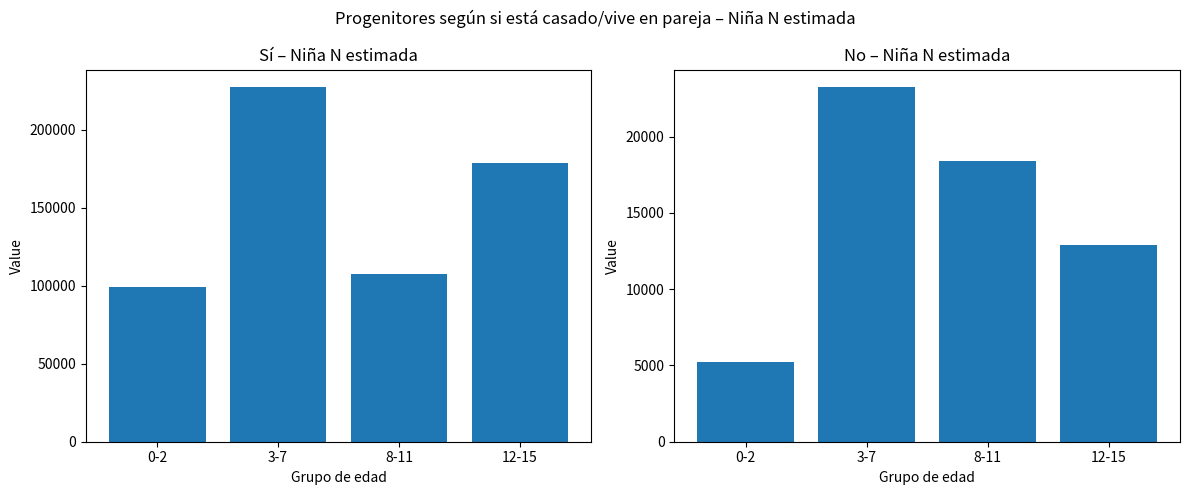

Rank the series by their average value, from highest to lowest.

Sí (Niña N estimada), No (Niña N estimada)